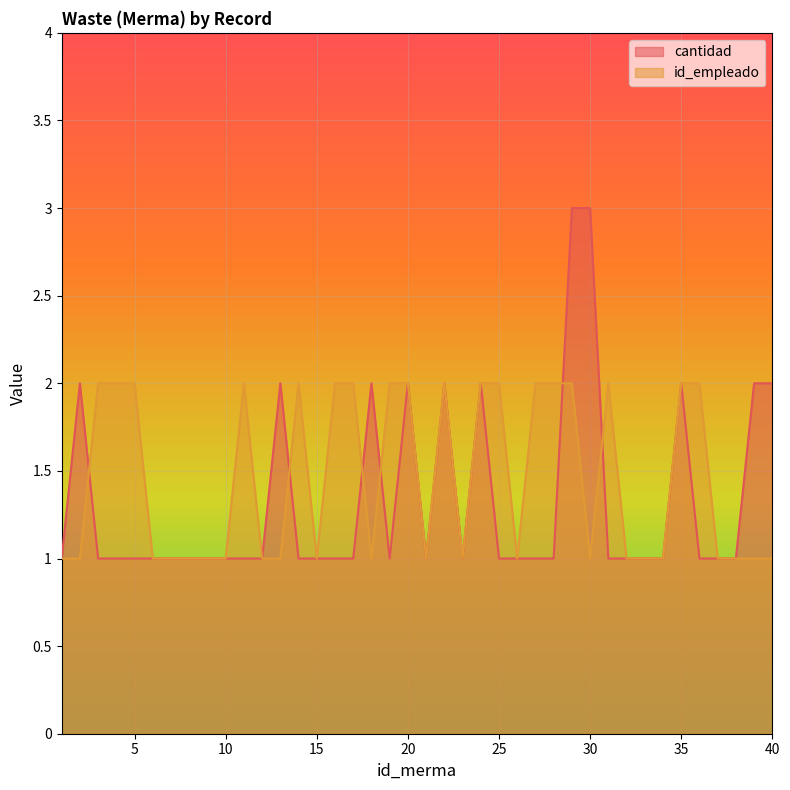

True or false: id_empleado has more than 2 points higher than both neighbors.

True